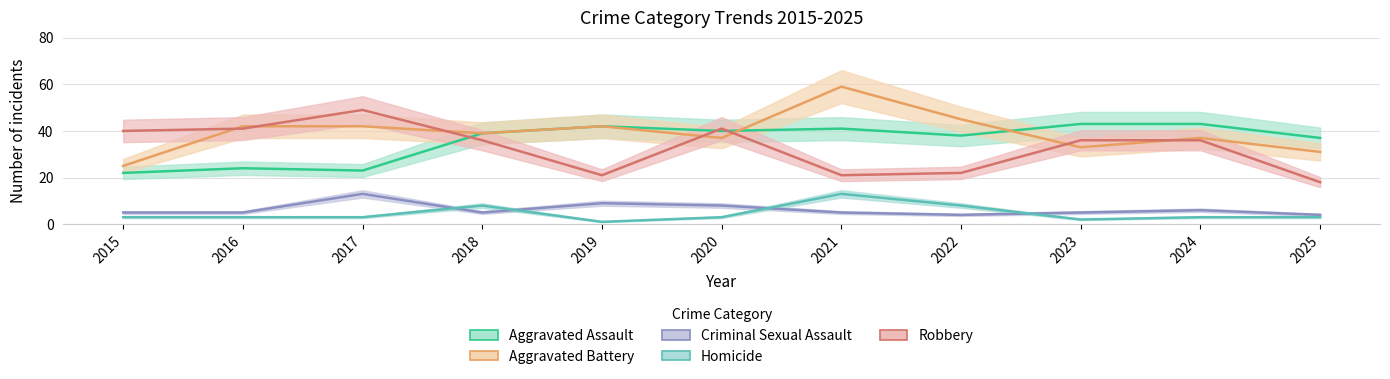

The Homicide series shows 11 at 2018. True or false?

False